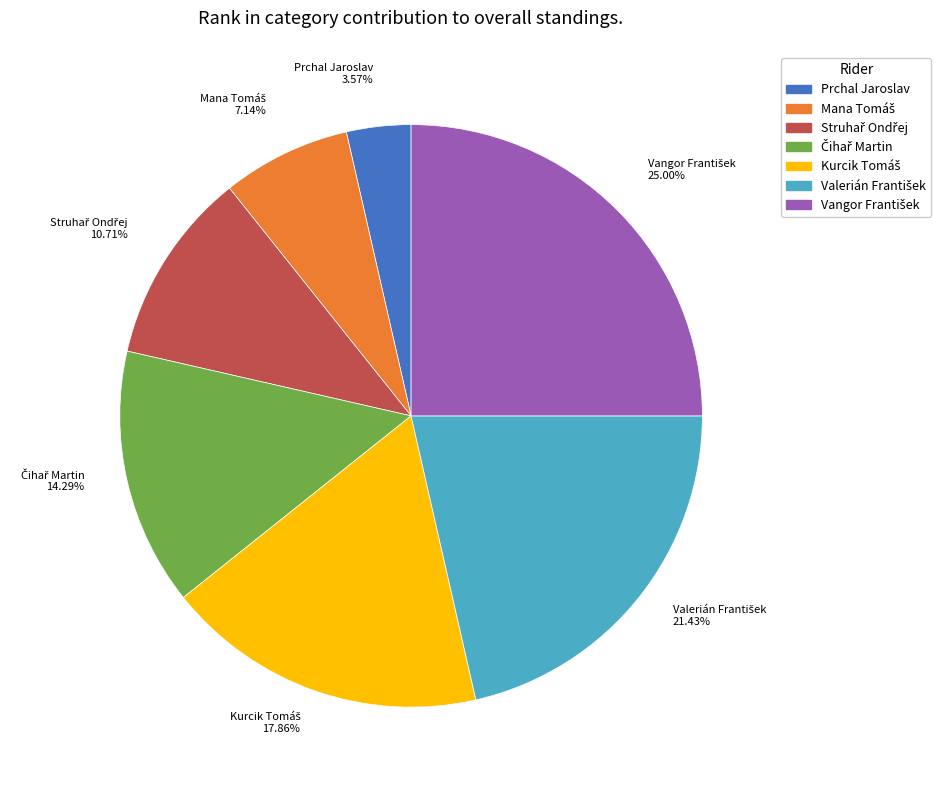

Does any single category account for the majority?

No